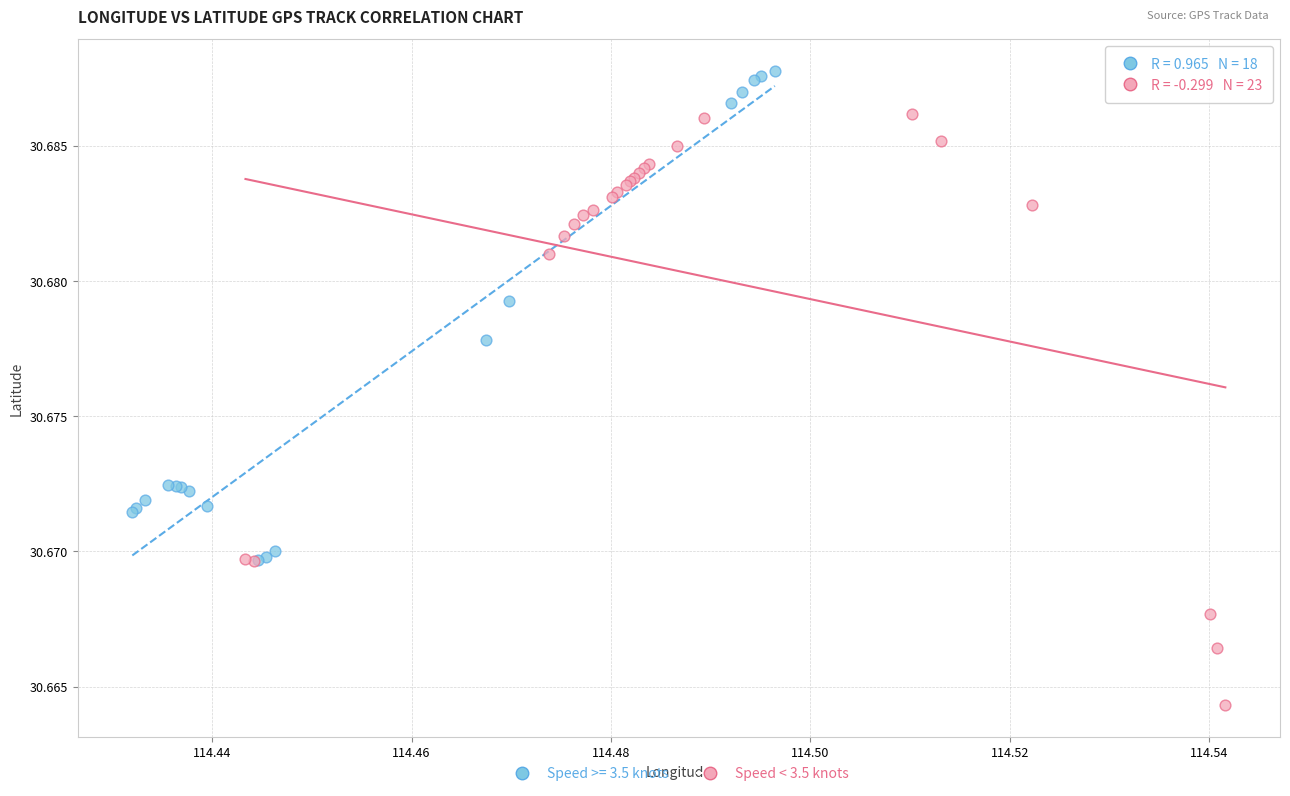

Which series has the largest Y range (max minus min)?

Speed < 3.5 knots